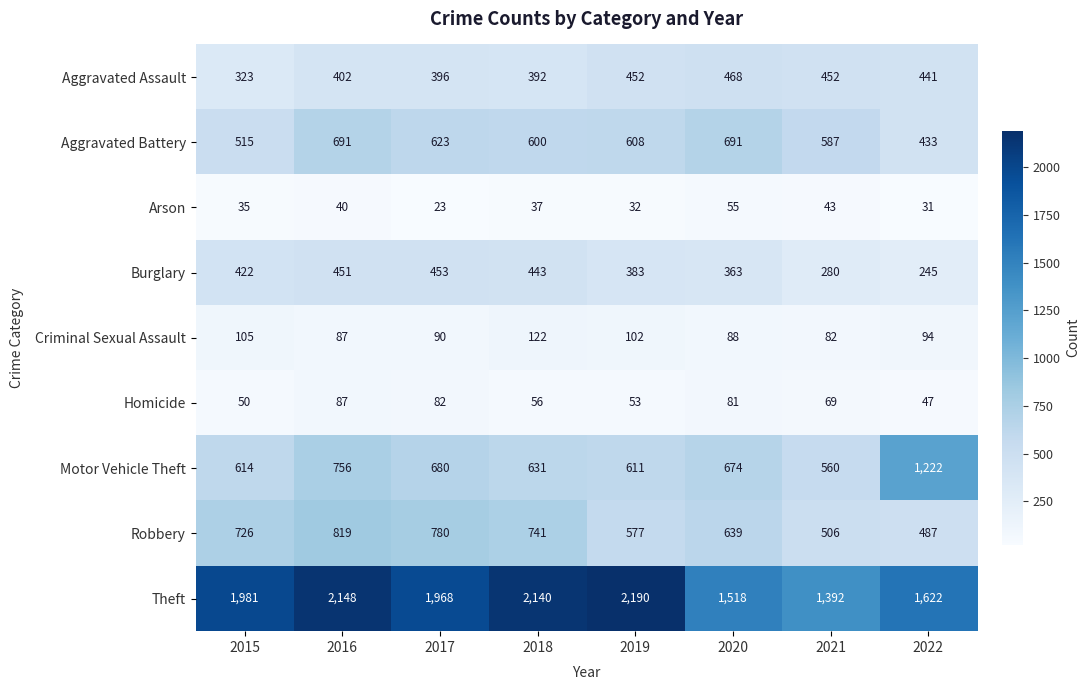

Rank the series by their maximum value, from highest to lowest.

Theft, Motor Vehicle Theft, Robbery, Aggravated Battery, Aggravated Assault, Burglary, Criminal Sexual Assault, Homicide, Arson